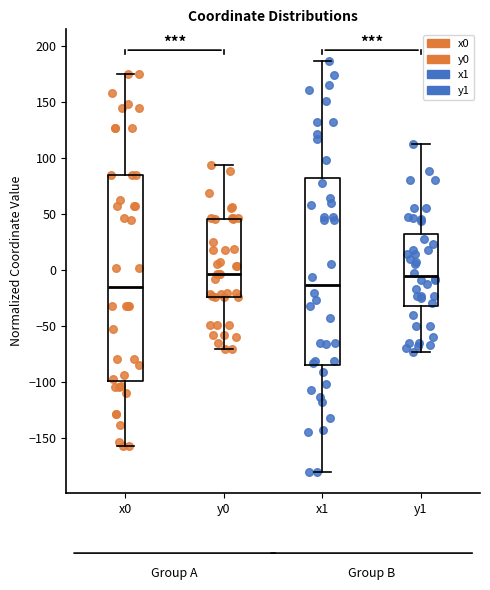

Reading left to right, read every box against the y-axis: the position of its median line, the range the box covers, and the ends of its whiskers. The values are not printed on the chart, so give them approximately, as read against the axis.

x0: median -15, box -100 to 85, whiskers -160 to 175
y0: median -5, box -25 to 45, whiskers -70 to 95
x1: median -15, box -85 to 80, whiskers -180 to 185
y1: median -5, box -30 to 30, whiskers -75 to 110